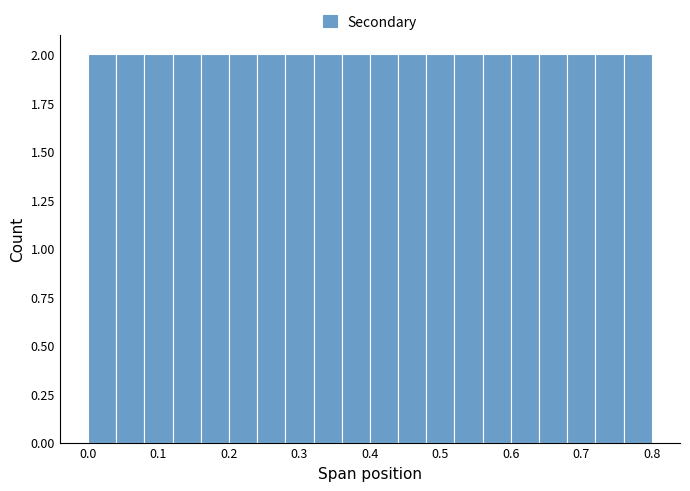

Reading left to right, list every bar in this chart as the range it spans on the x-axis followed by its height. The values are not printed on the chart, so give them approximately, as read against the axis.

0.00 to 0.04: 2
0.04 to 0.08: 2
0.08 to 0.12: 2
0.12 to 0.16: 2
0.16 to 0.20: 2
0.20 to 0.24: 2
0.24 to 0.28: 2
0.28 to 0.32: 2
0.32 to 0.36: 2
0.36 to 0.40: 2
0.40 to 0.44: 2
0.44 to 0.48: 2
0.48 to 0.52: 2
0.52 to 0.56: 2
0.56 to 0.60: 2
0.60 to 0.64: 2
0.64 to 0.68: 2
0.68 to 0.72: 2
0.72 to 0.76: 2
0.76 to 0.80: 2